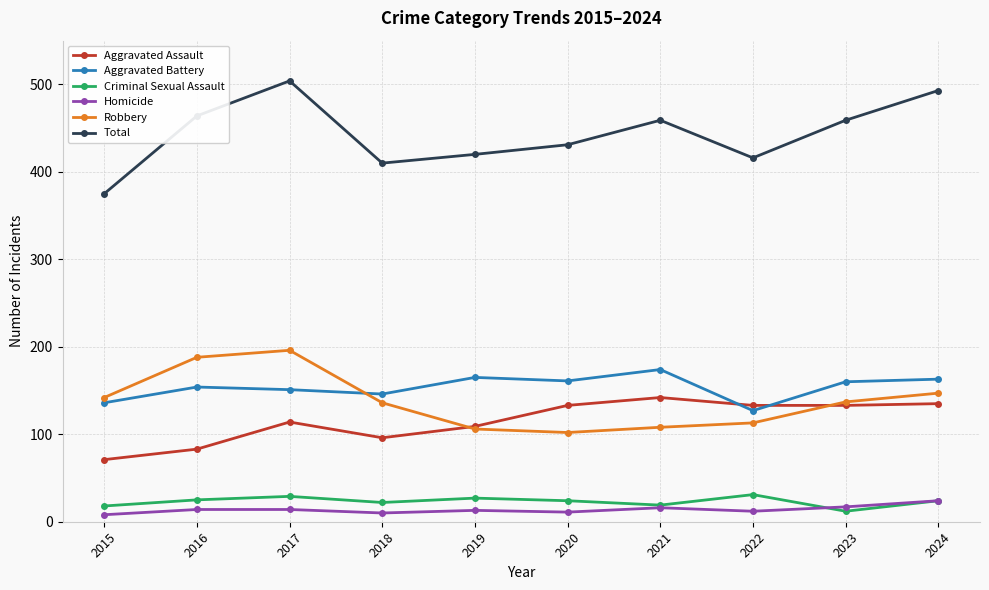

Which series has the widest spread of values?

Total